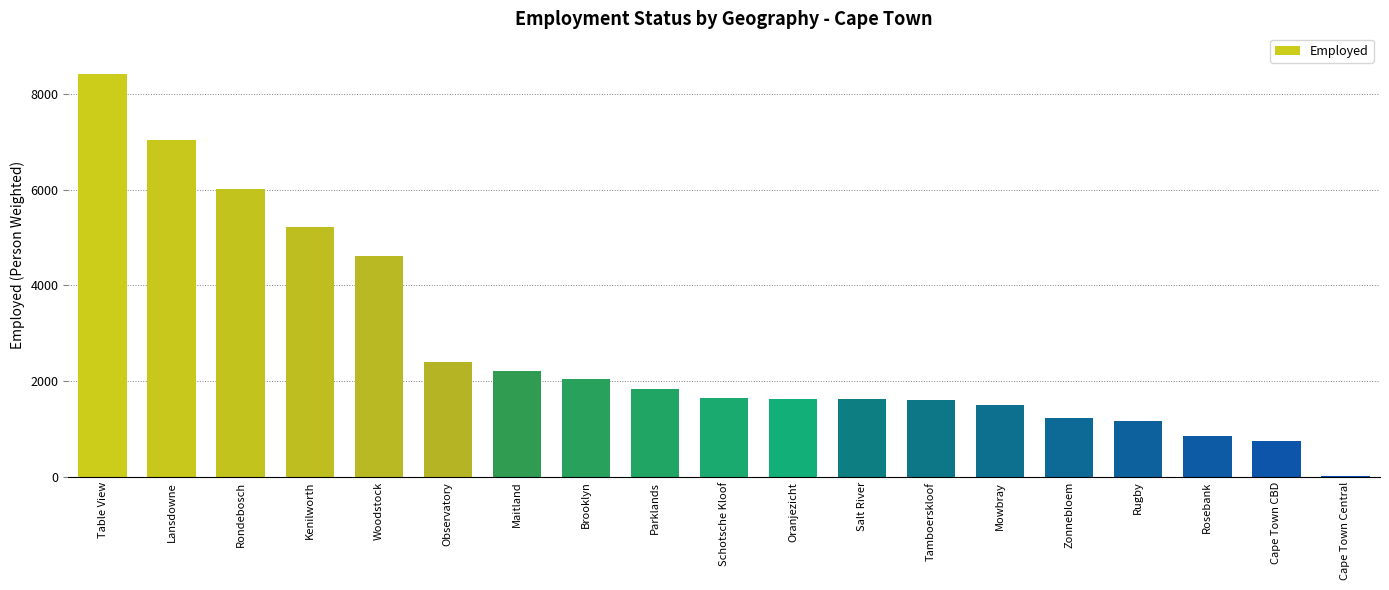

The value at Salt River is 1022.7. True or false?

False